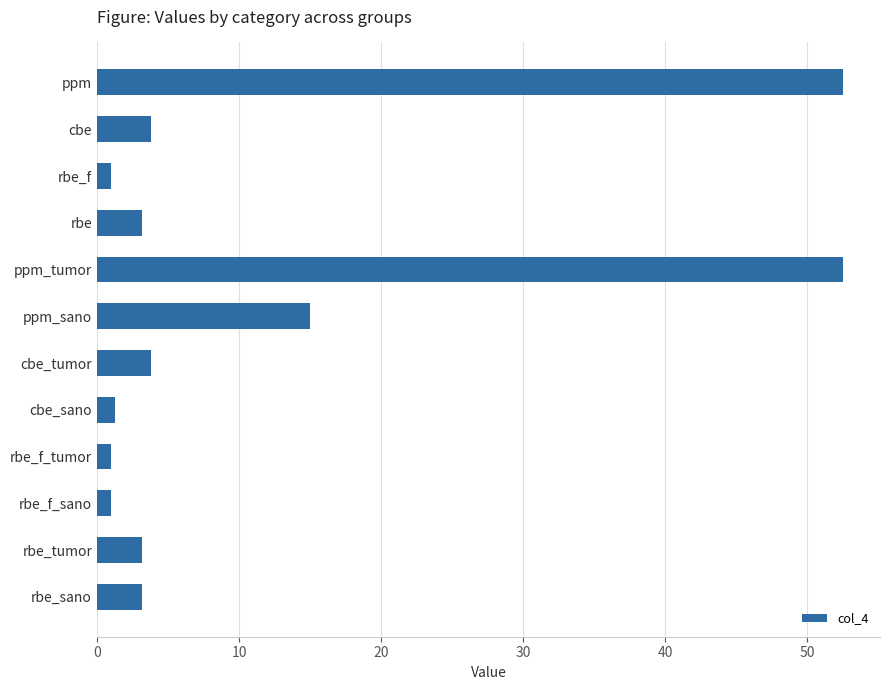

Reading top to bottom, extract all data points from this chart.

ppm=52.5	cbe=3.8	rbe_f=1.0	rbe=3.2	ppm_tumor=52.5	ppm_sano=15.0	cbe_tumor=3.8	cbe_sano=1.3	rbe_f_tumor=1.0	rbe_f_sano=1.0	rbe_tumor=3.2	rbe_sano=3.2